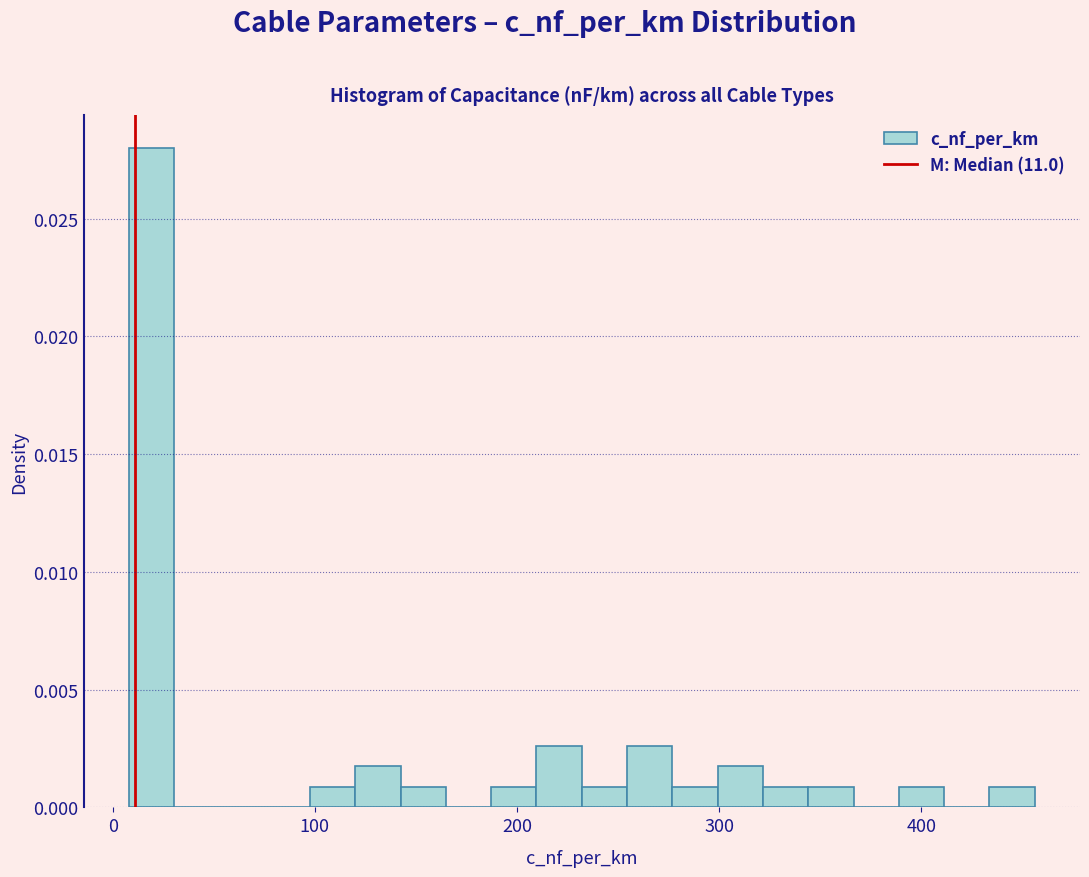

Read against the x-axis, roughly where is the centre of the tallest bar?

20